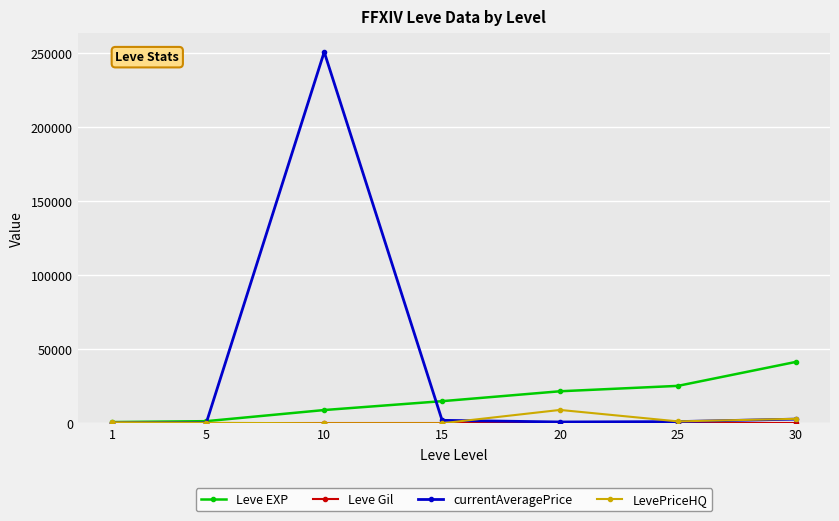

Between 5 and 25, which series saw the biggest shift?

Leve EXP